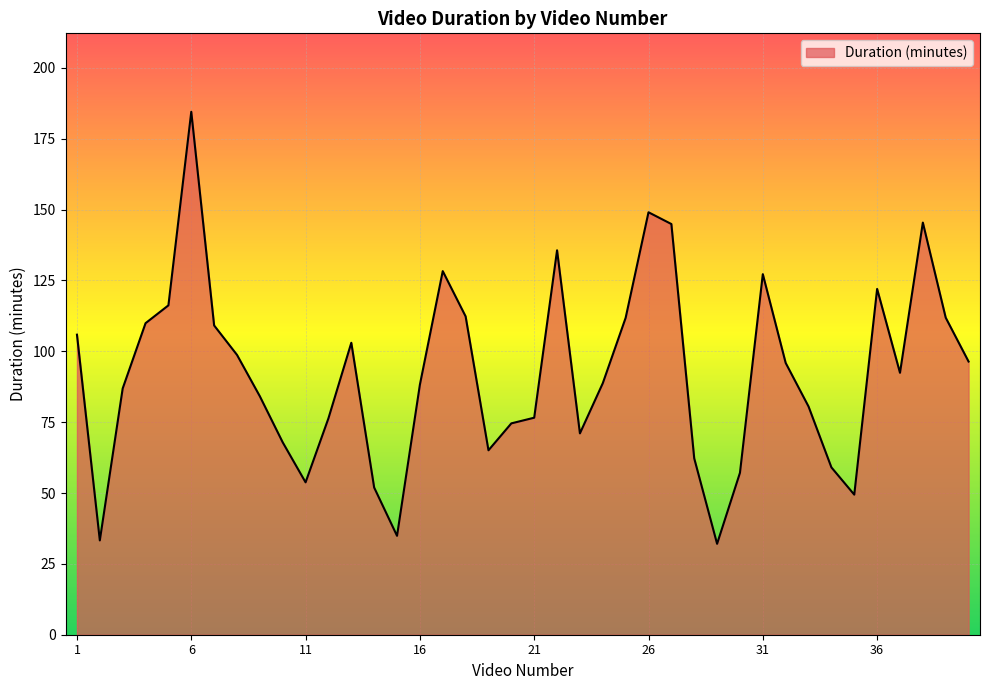

What is the maximum value shown in the chart?

184.5